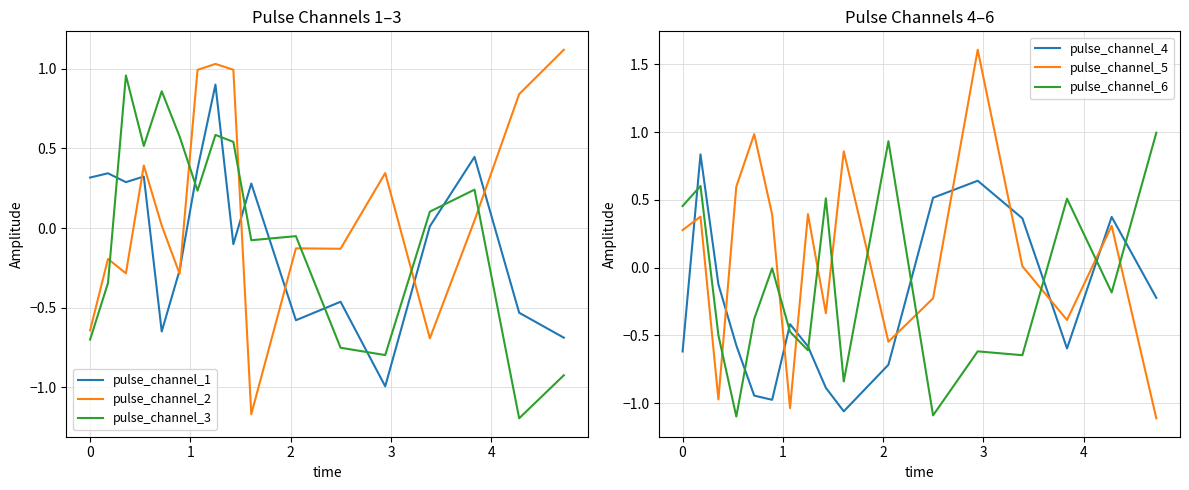

How many intersections are there between pulse_channel_1 and pulse_channel_4?

5